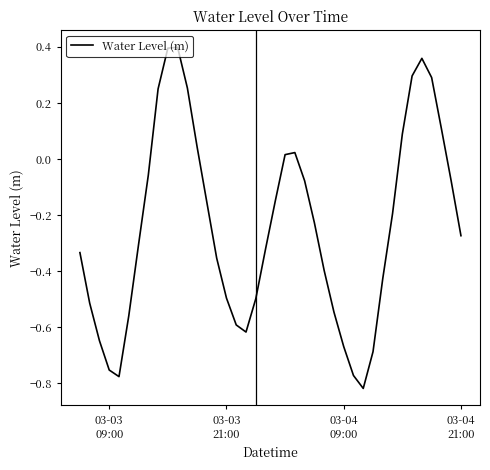

What is the difference between the maximum and minimum values?

1.2